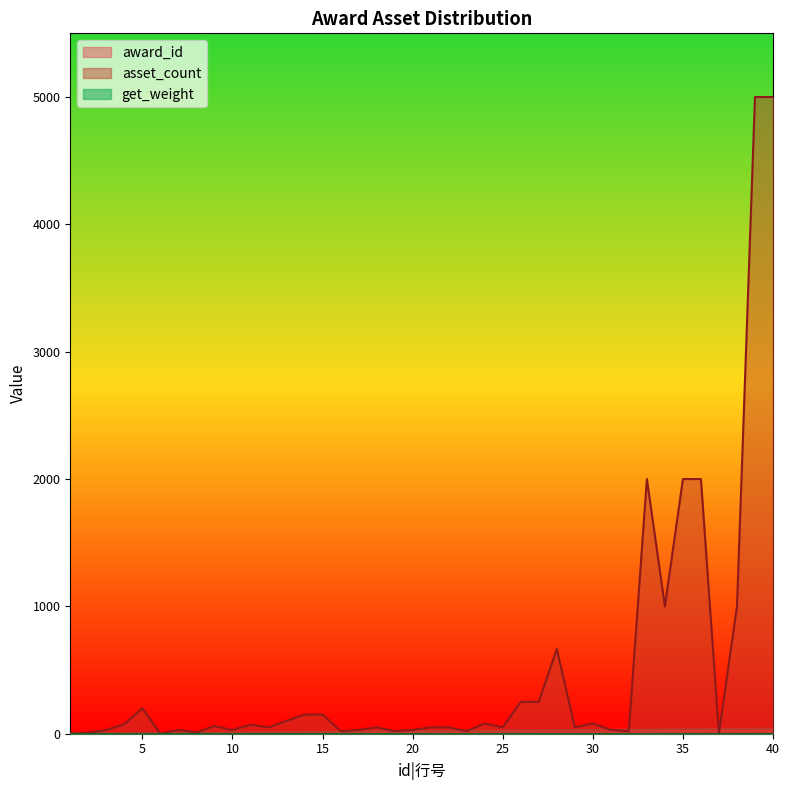

Where is award_id nearest to the value 20?

20